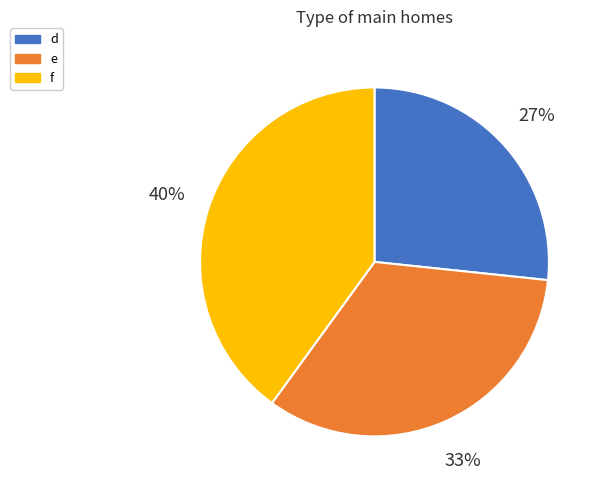

Is it true that e is 44% of the pie?

False